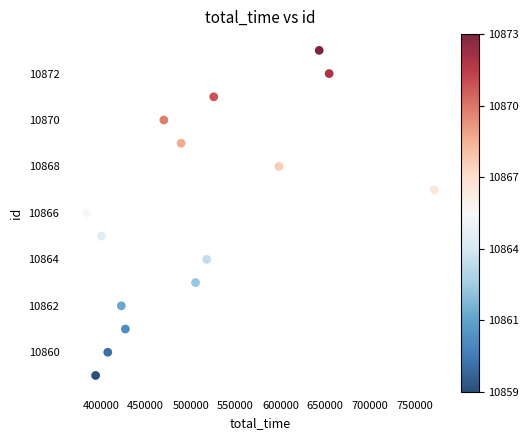

What is the range of X values (max minus min)?

387536